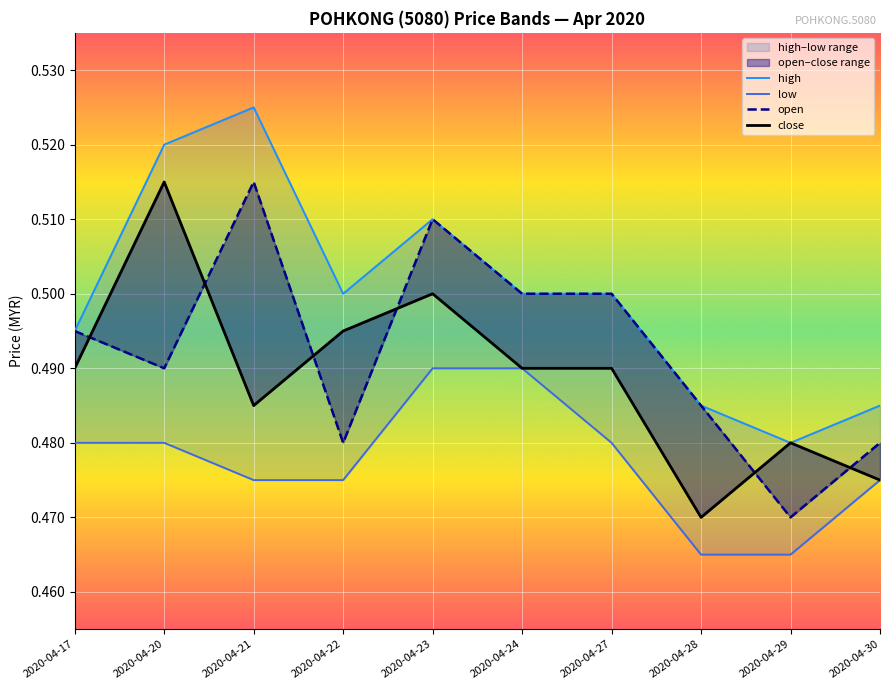

What is the average value of the close series?

0.5